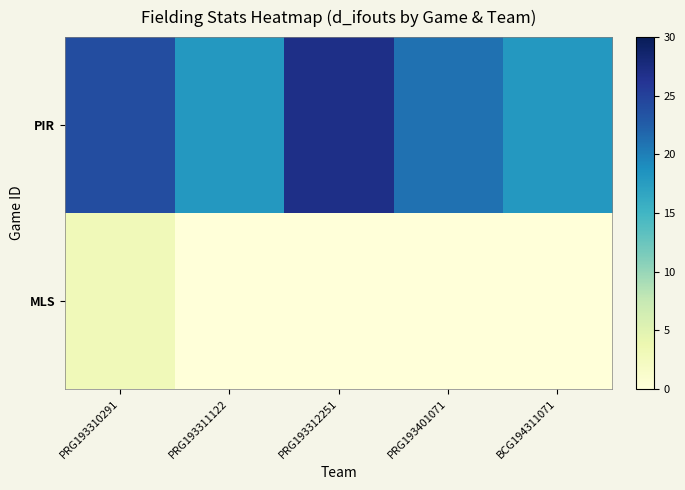

Reading left to right, what are all the values shown in this chart?

PIR: PRG193310291=24	PRG193311122=18	PRG193312251=27	PRG193401071=21	BCG194311071=18
MLS: PRG193310291=3	PRG193311122=0	PRG193312251=0	PRG193401071=0	BCG194311071=0